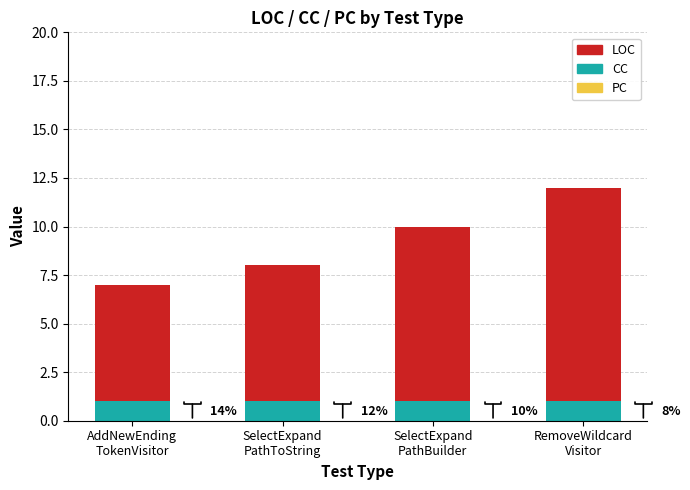

At which category is the sum across all series the highest?

RemoveWildcard
Visitor